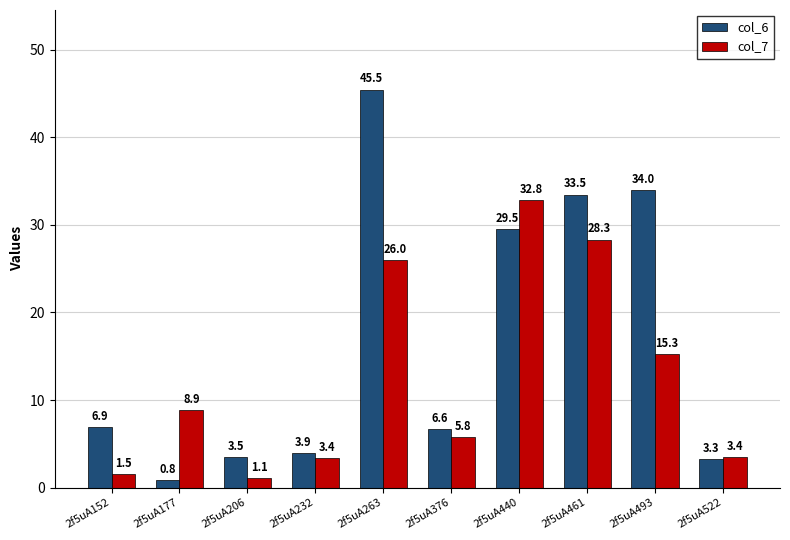

What is the maximum value shown in the chart?

45.5